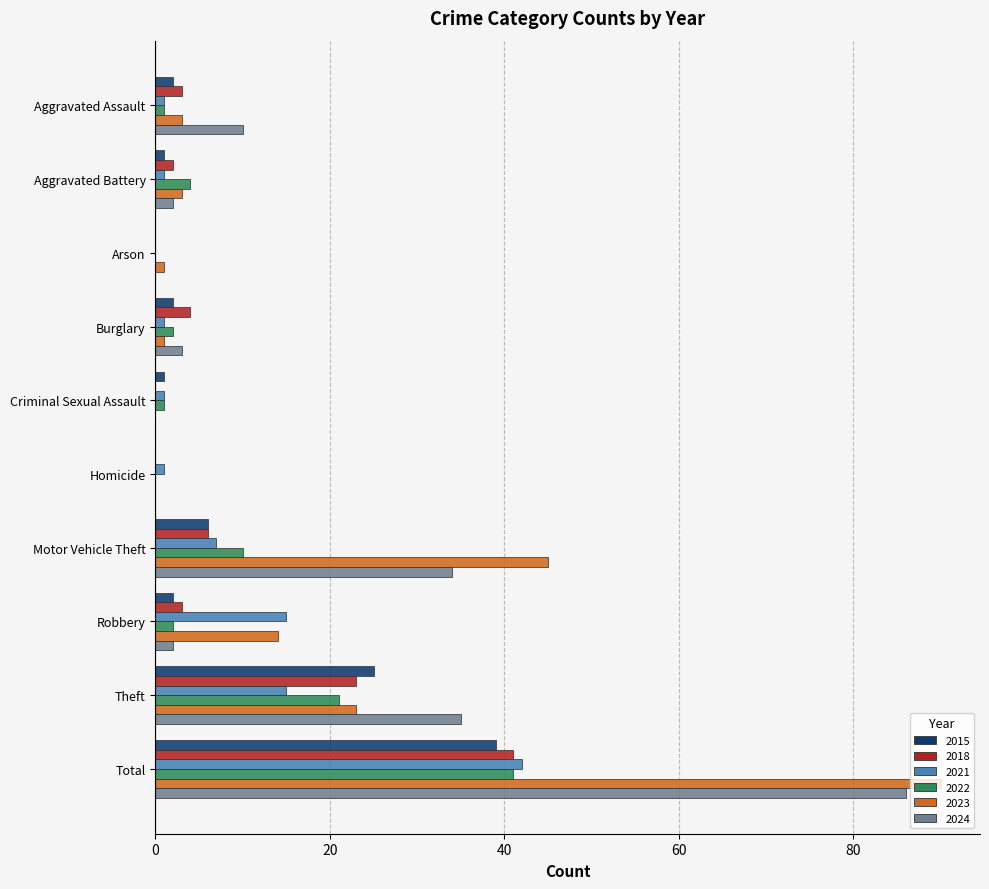

What is the maximum value for 2021?

42